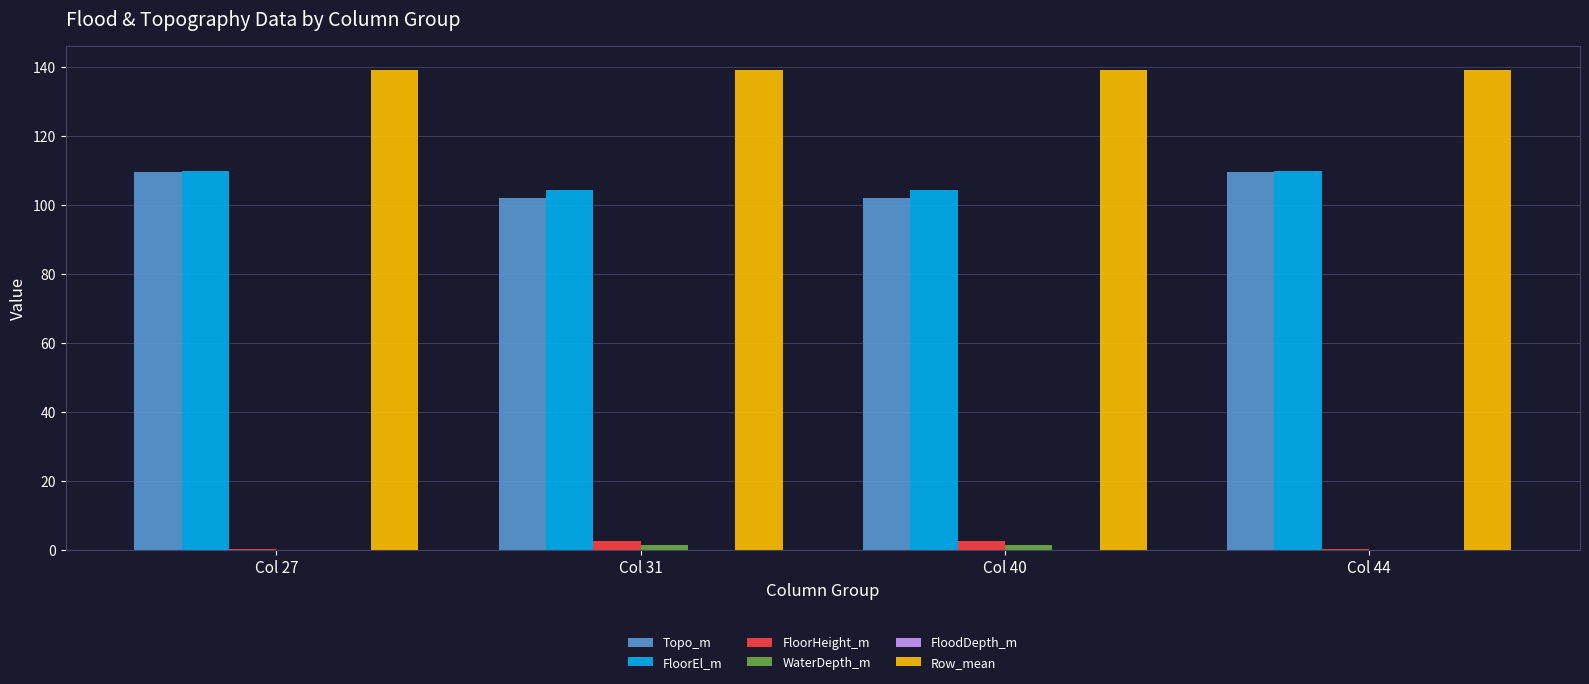

Which series has the largest total across all categories?

Row_mean